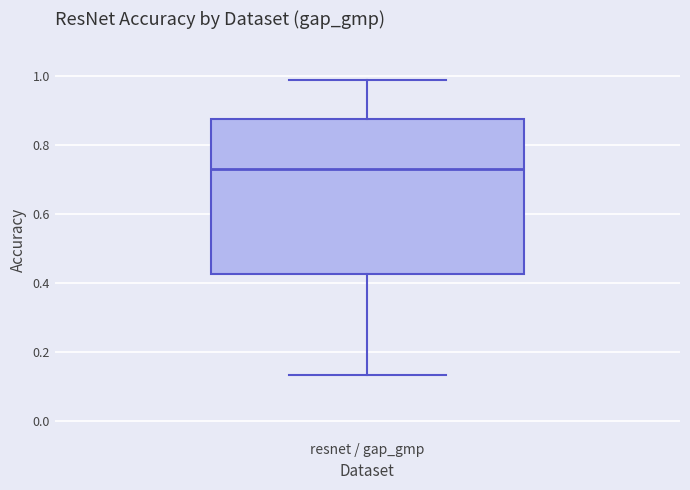

Where is the lower edge of the box for resnet / gap_gmp on the y-axis? The values are not printed on the chart, so give them approximately, as read against the axis.

0.42